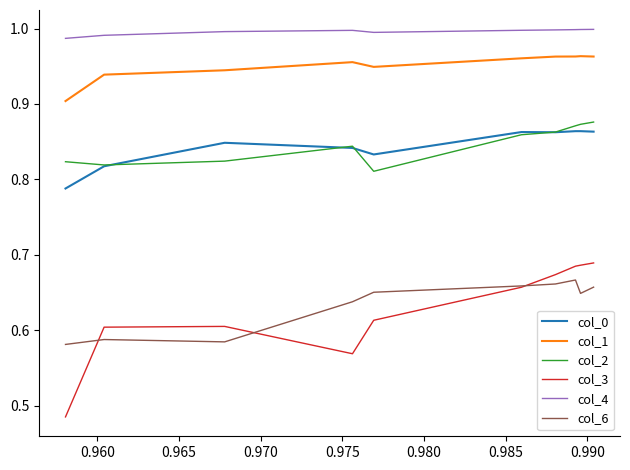

Which series has the largest total across all categories?

col_4